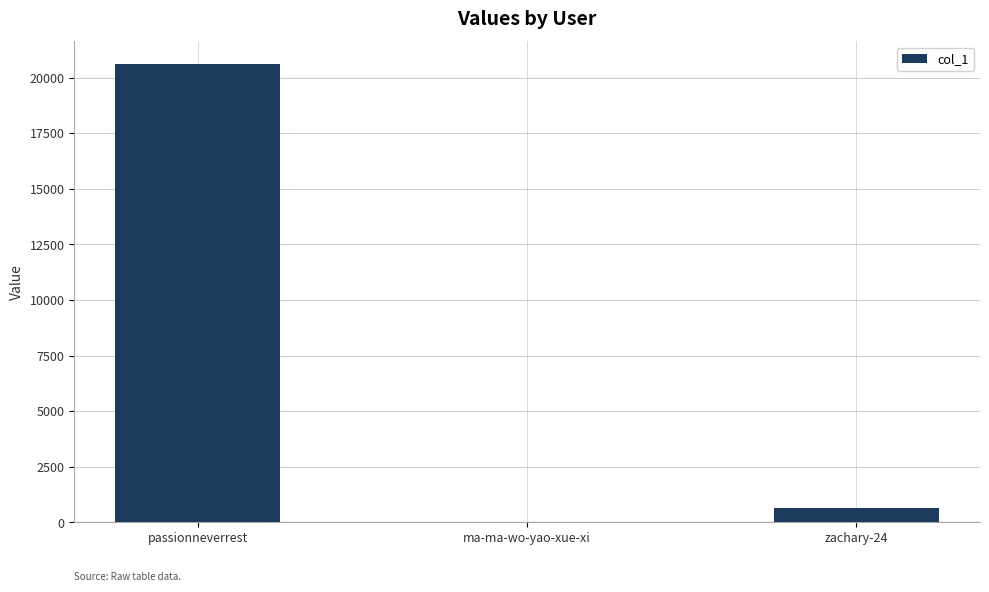

Are the bars grouped side by side (vs. stacked)?

No